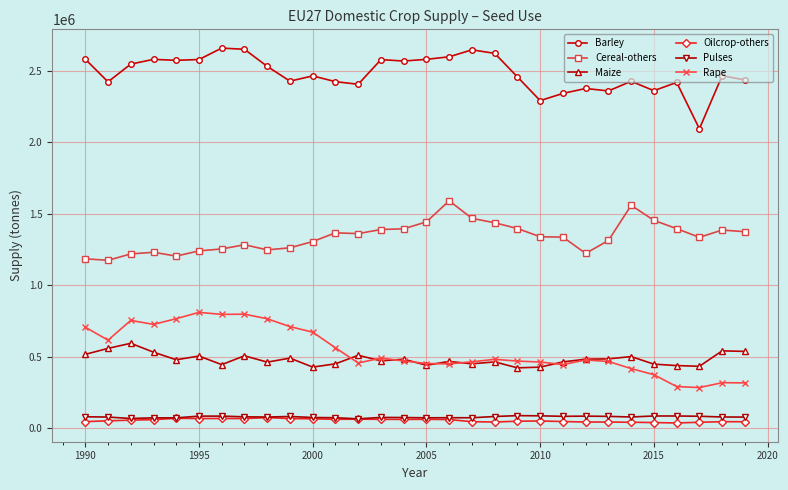

What is the minimum value for Pulses?

64060